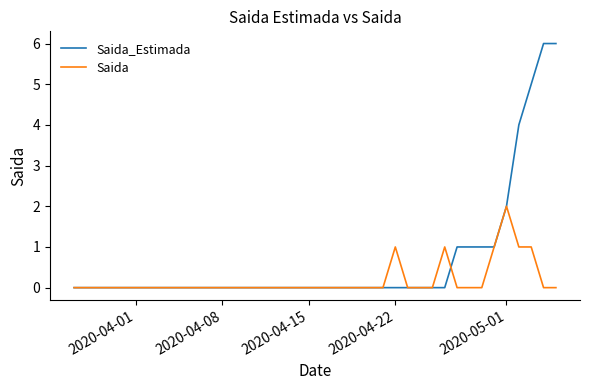

Which series has the largest total across all categories?

Saida_Estimada